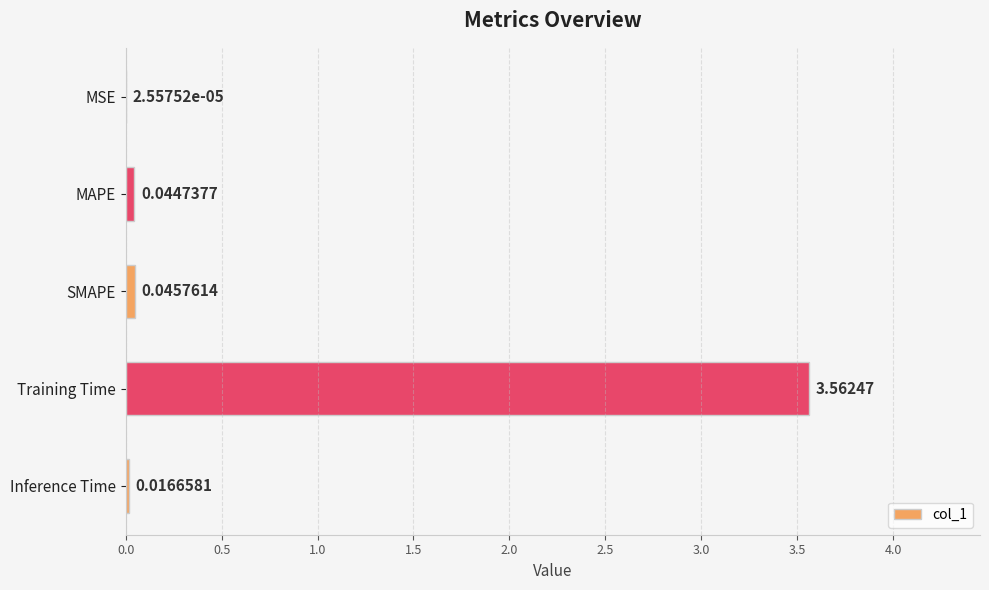

At which label is the value closest to 1?

SMAPE